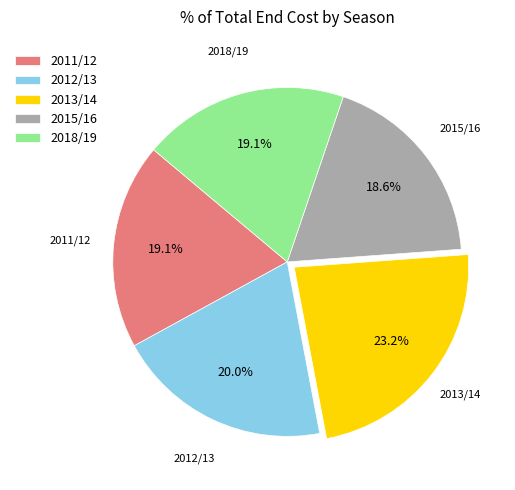

Approximately how many times larger is the value at 2011/12 compared to 2013/14?

0.8